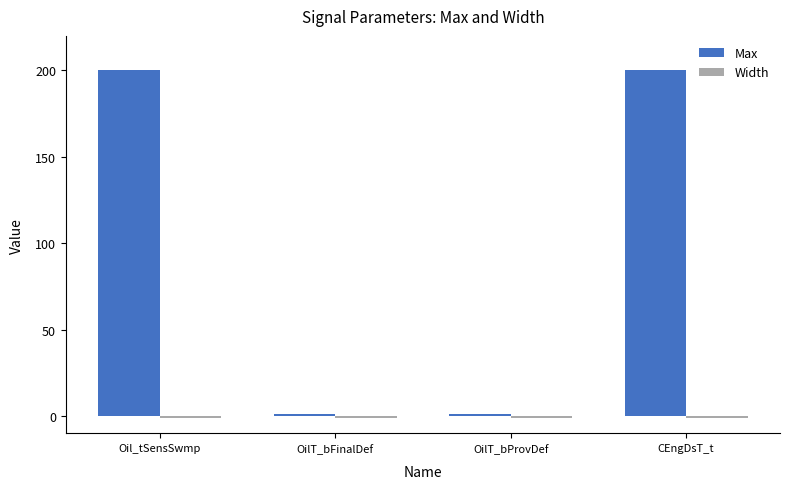

Which series has the largest range (max minus min)?

Max